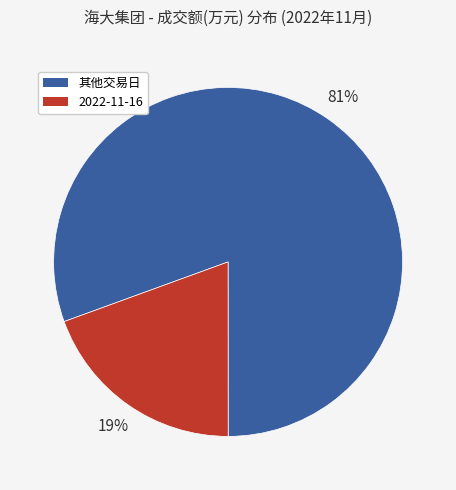

Is the sum of 2022-11-16 and 其他交易日 greater than half?

Yes